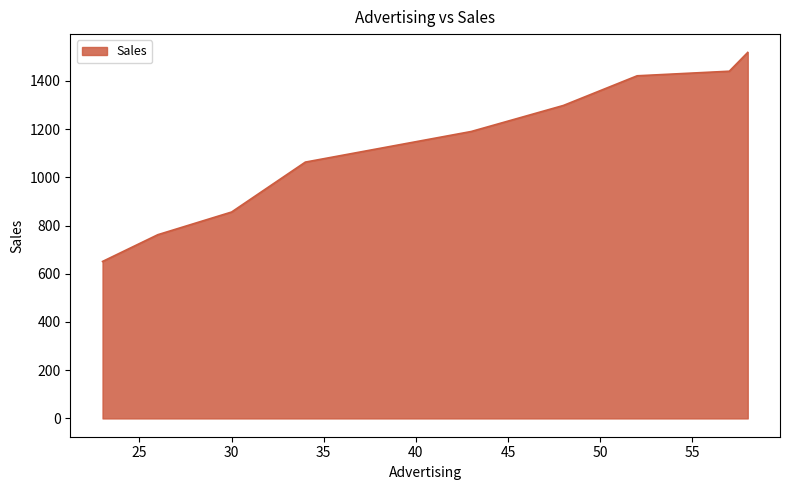

What is the difference between the maximum and minimum values?

867